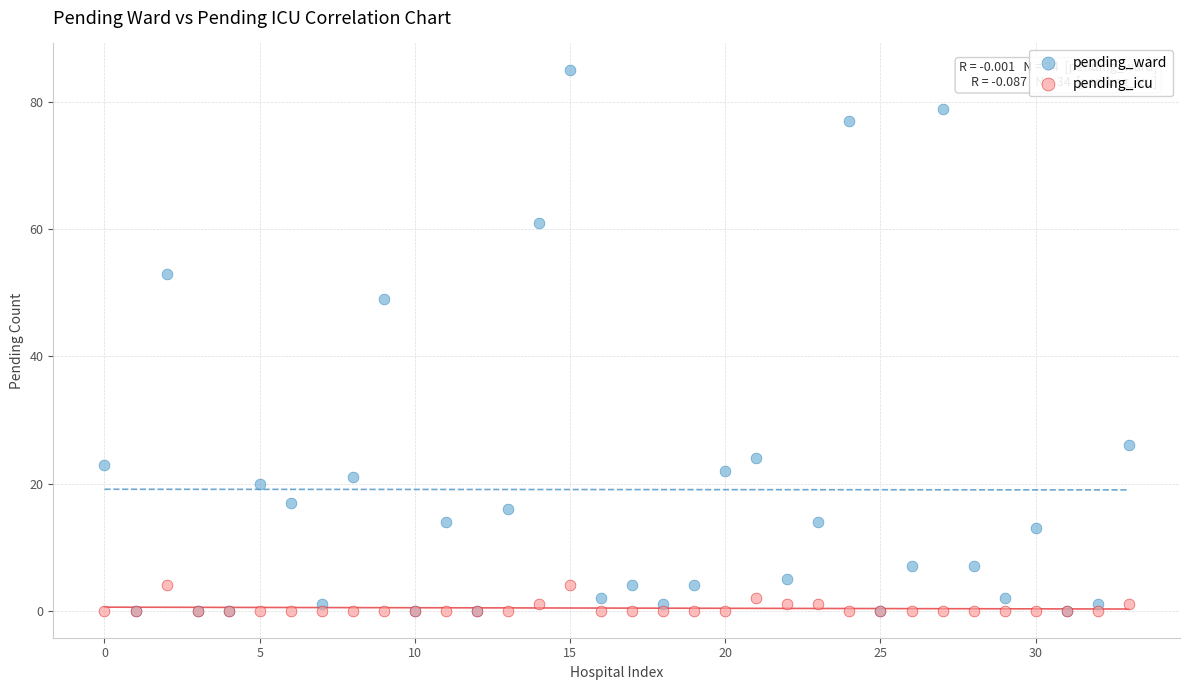

What are all the series names shown in the legend?

pending_ward, pending_icu